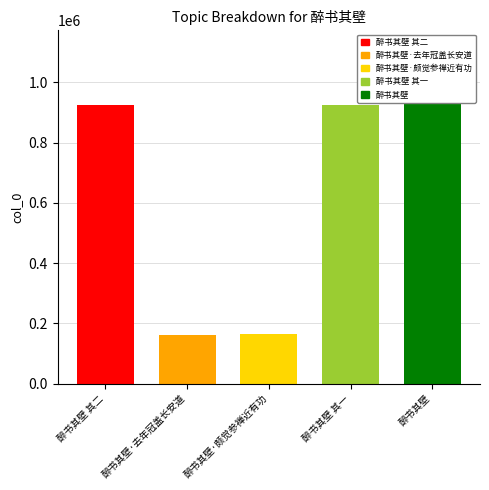

What is the minimum value shown in the chart?

162912